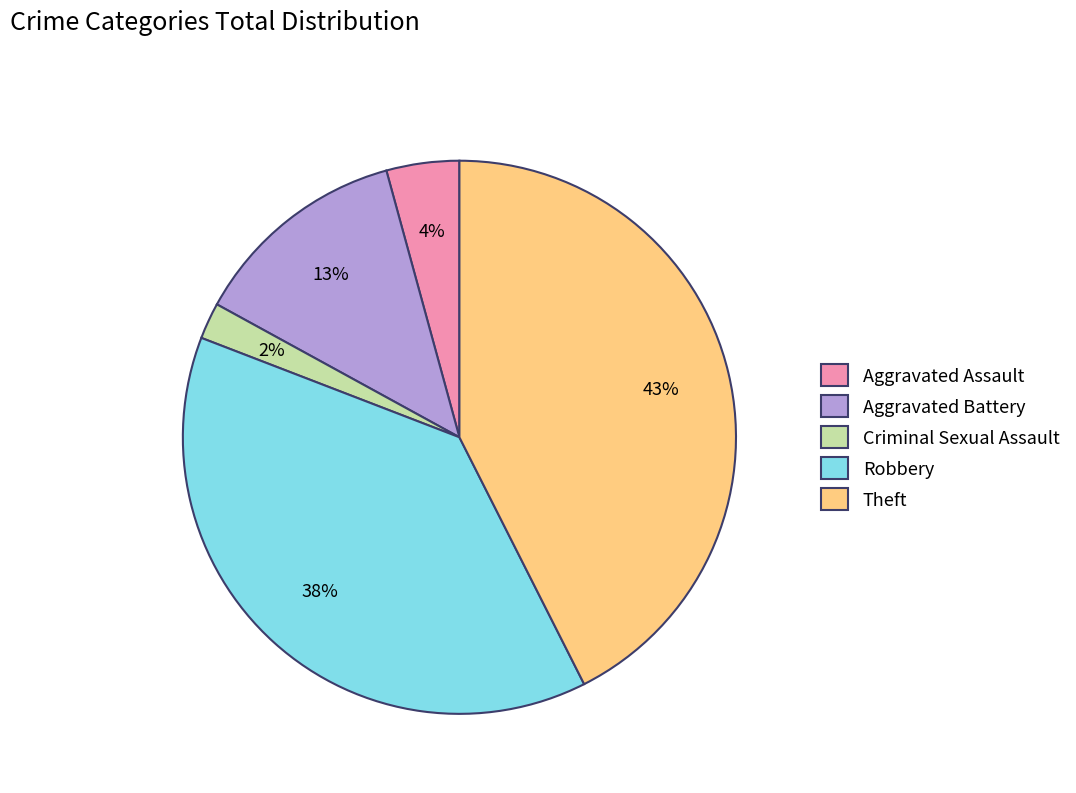

Does any single category account for the majority?

No